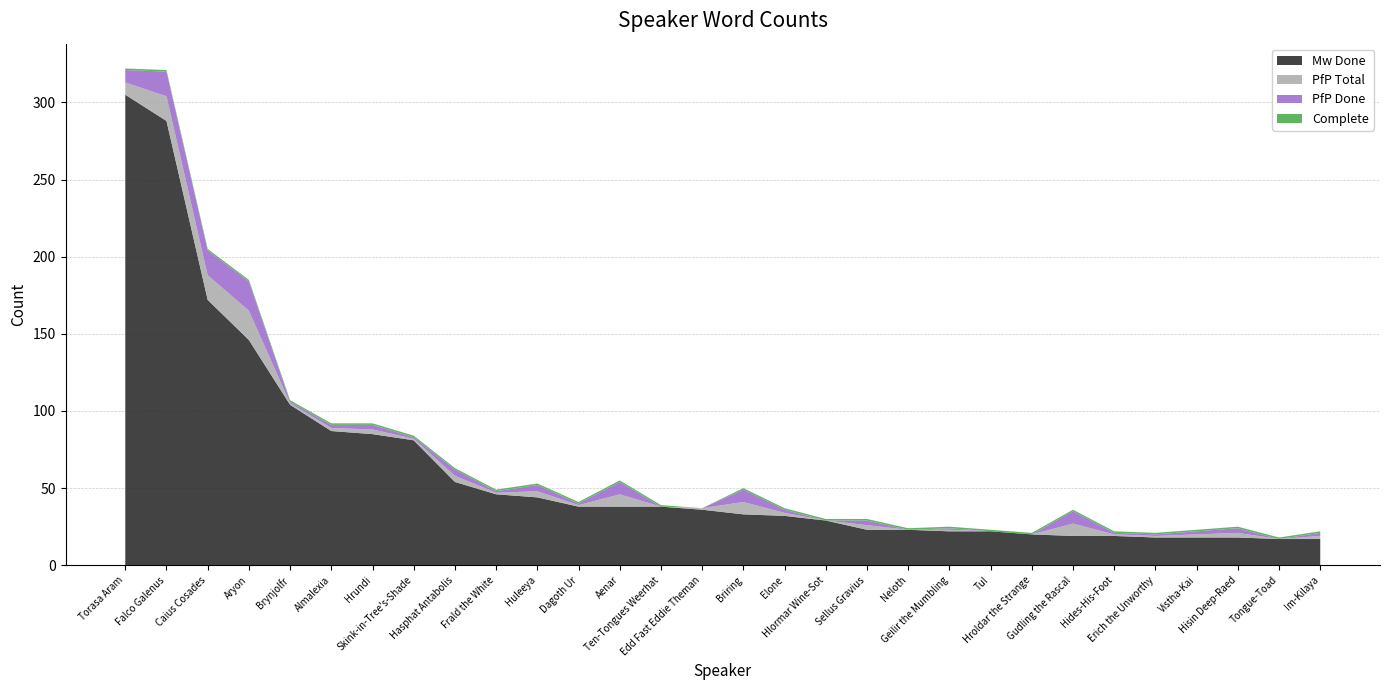

Reading right to left, what are all the values shown in this chart?

Mw Done: 17	17	18	18	18	19	19	20	22	22	23	23	29	32	33	36	38	38	38	44	46	54	81	85	87	104	146	172	288	305
PfP Total: 2	0	3	2	1	1	8	0	0	1	0	3	0	2	8	1	0	8	1	4	1	4	1	3	2	1	19	16	16	8
PfP Done: 2	0	3	2	1	1	8	0	0	1	0	3	0	2	8	0	0	8	1	4	1	4	1	3	2	1	19	16	16	8
Complete: 1	1	1	1	1	1	1	1	1	1	1	1	1	1	1	0	1	1	1	1	1	1	1	1	1	1	1	1	1	1